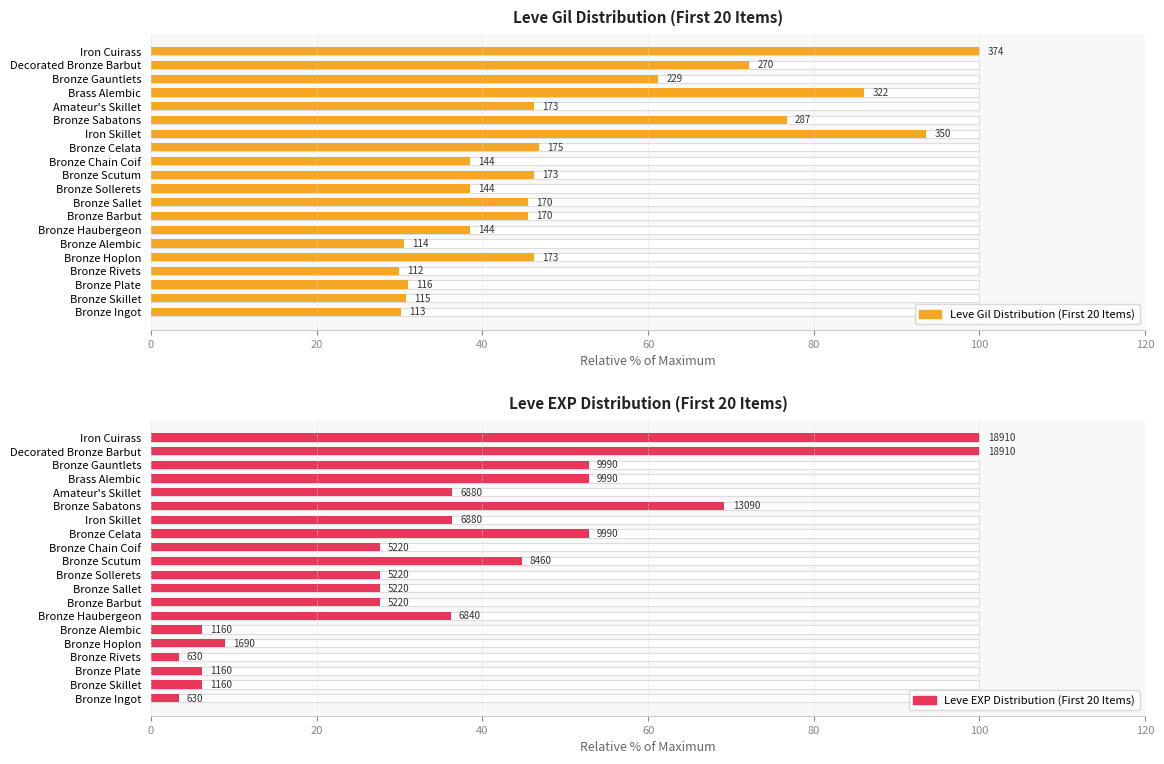

Which series changed the most between Bronze Plate and Bronze Hoplon?

Leve Gil Distribution (First 20 Items)